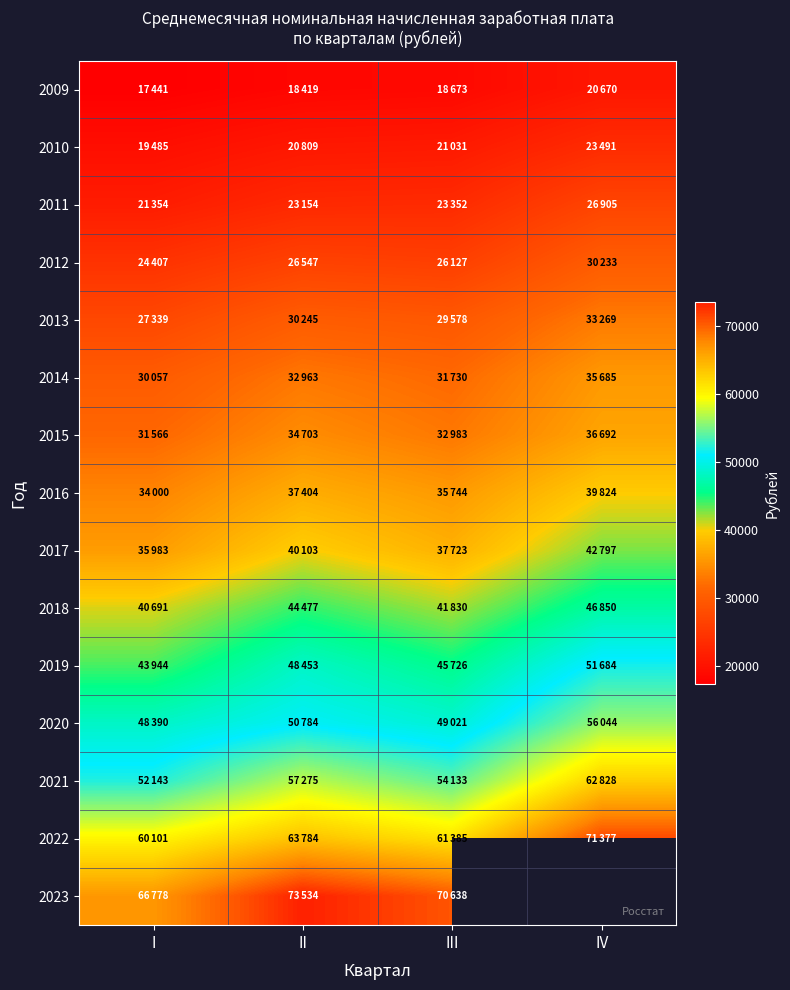

Which has a higher value, IV or II?

IV